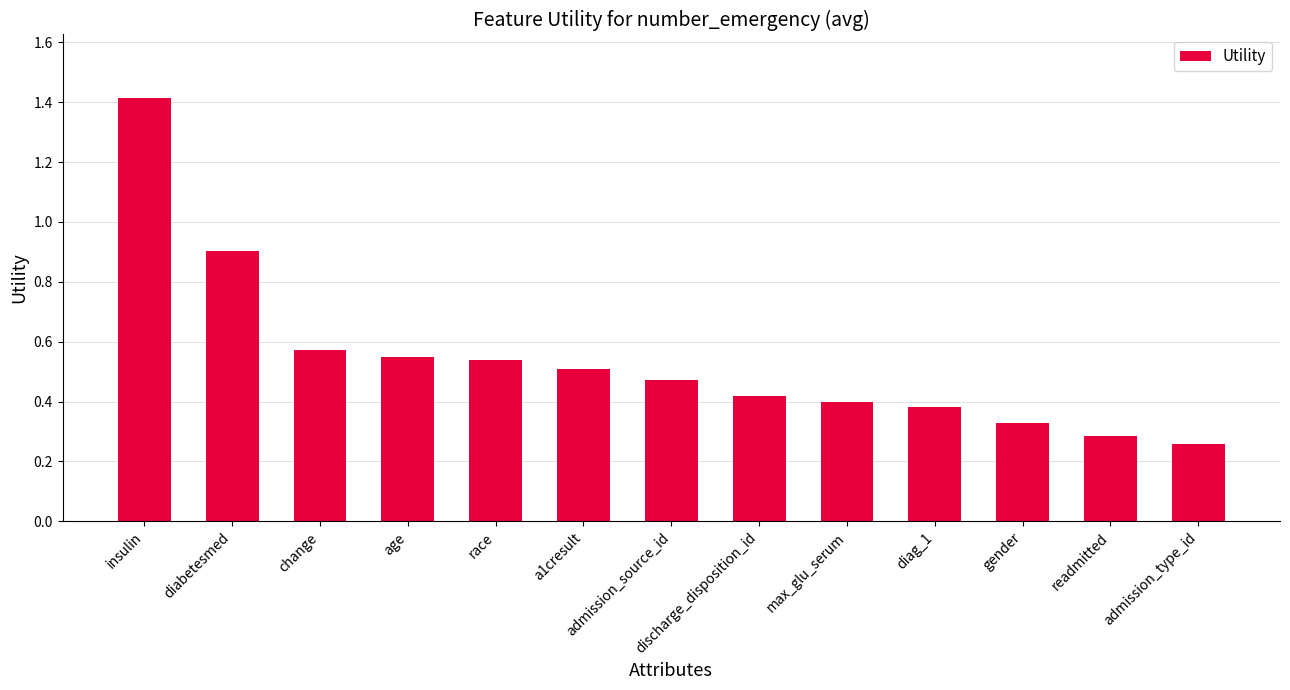

Is it true that the value at race is 1.0?

False